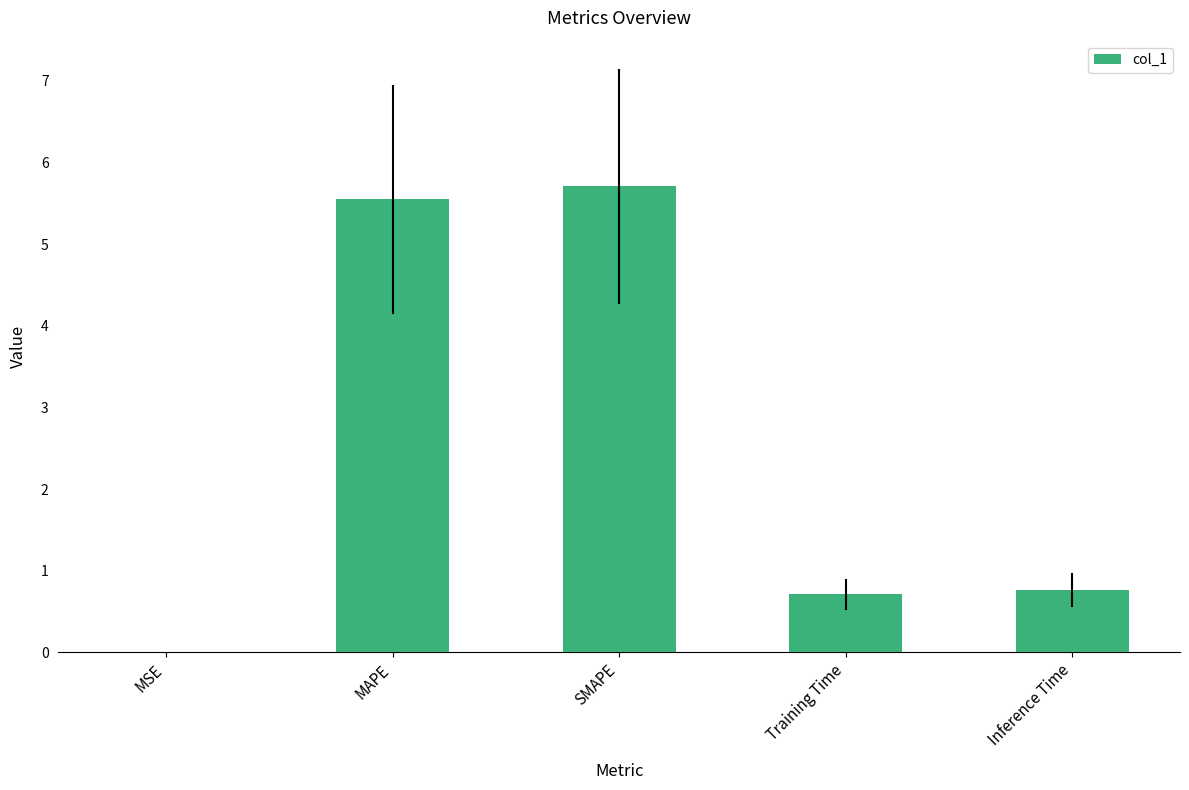

Which has a higher value, Training Time or MAPE?

MAPE